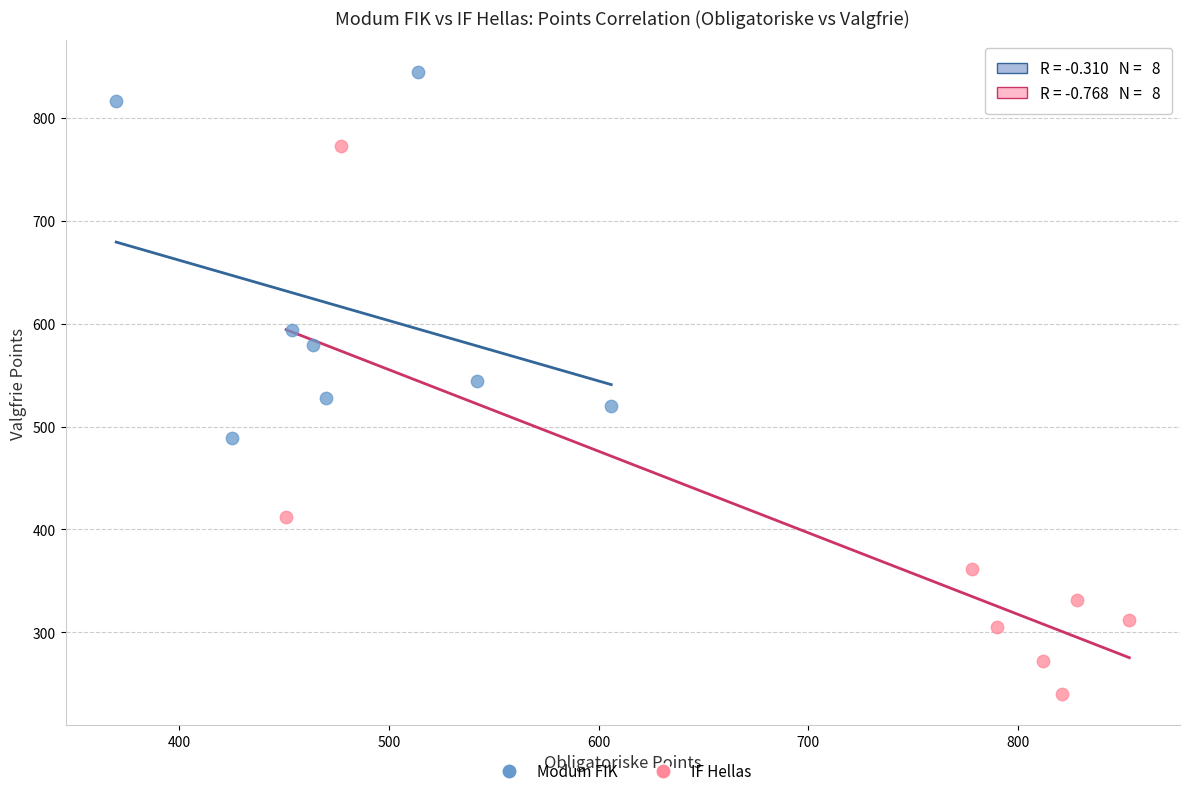

Which series reaches the minimum Y coordinate?

IF Hellas